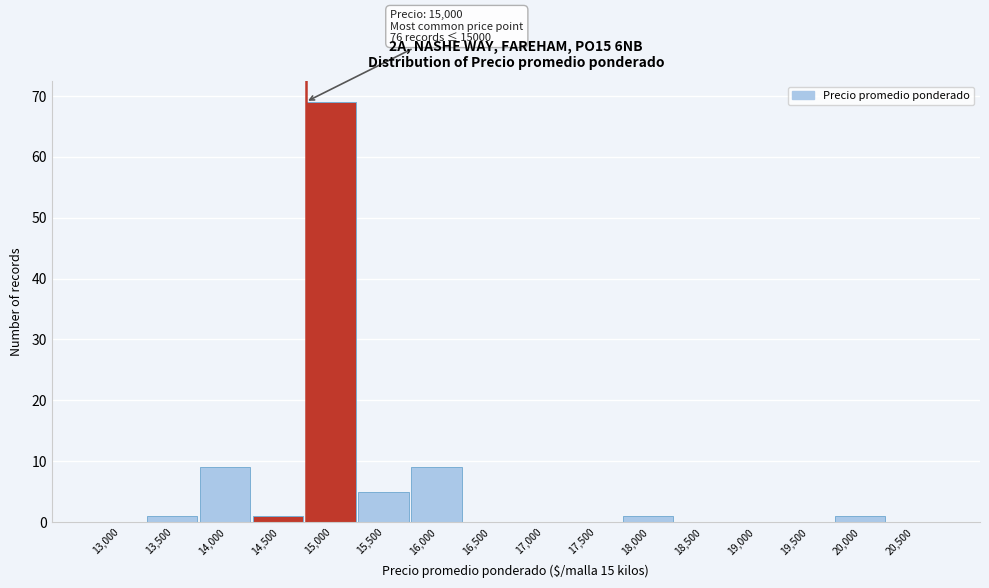

Reading right to left, extract all data points from this chart.

20,500=0	20,000=1	19,500=0	19,000=0	18,500=0	18,000=1	17,500=0	17,000=0	16,500=0	16,000=9	15,500=5	15,000=69	14,500=1	14,000=9	13,500=1	13,000=0